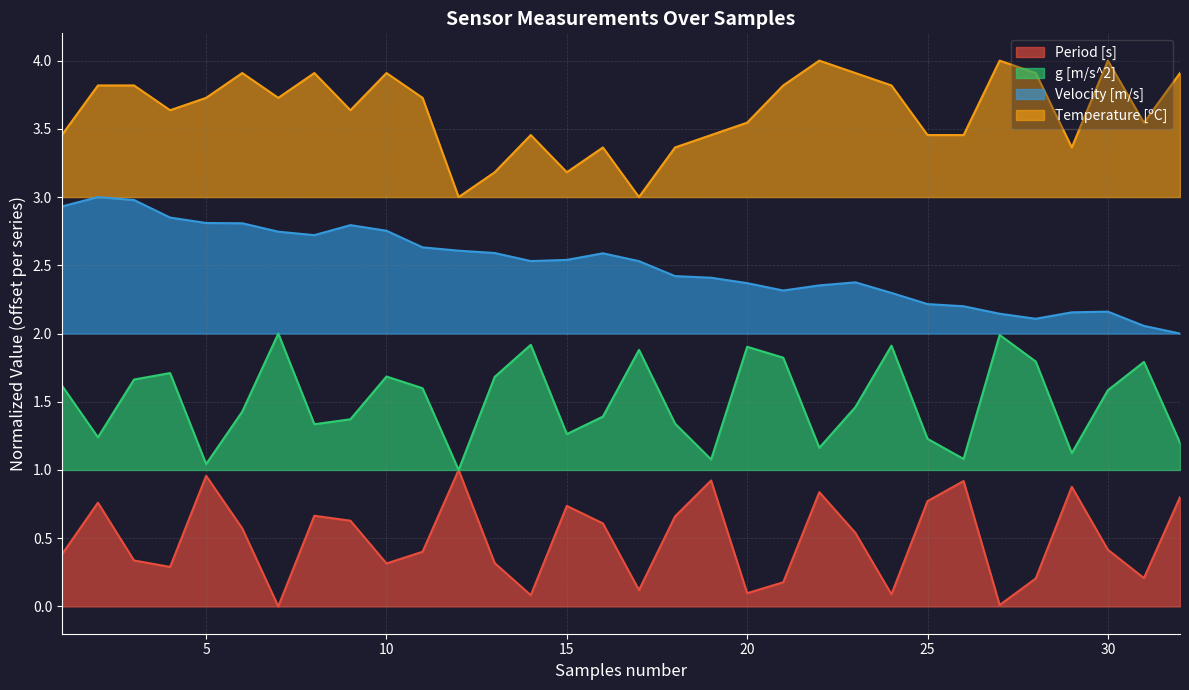

Between 20 and 23, which series saw the biggest shift?

g [m/s^2]